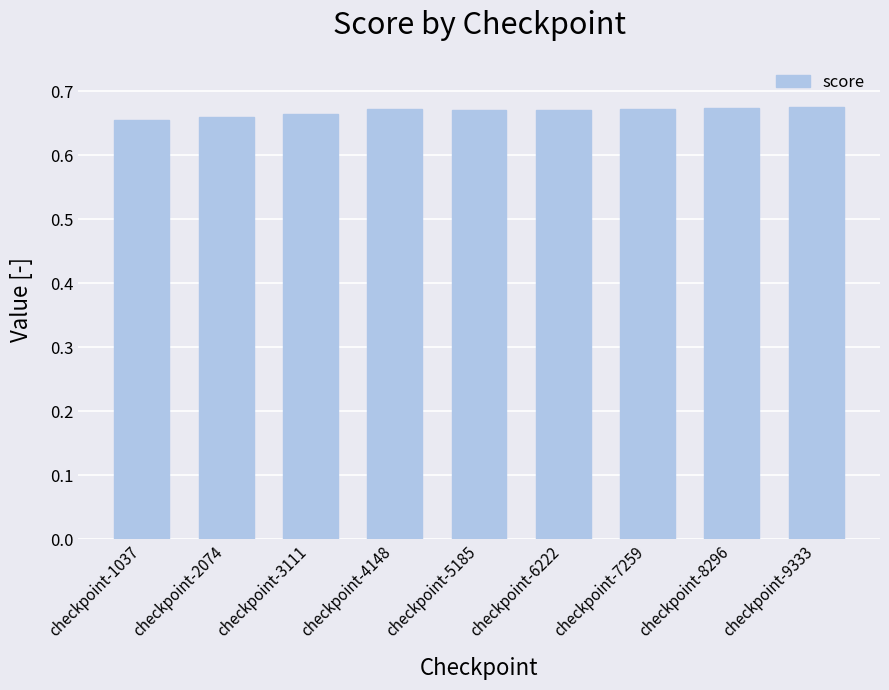

What is the sum of all values?

6.0